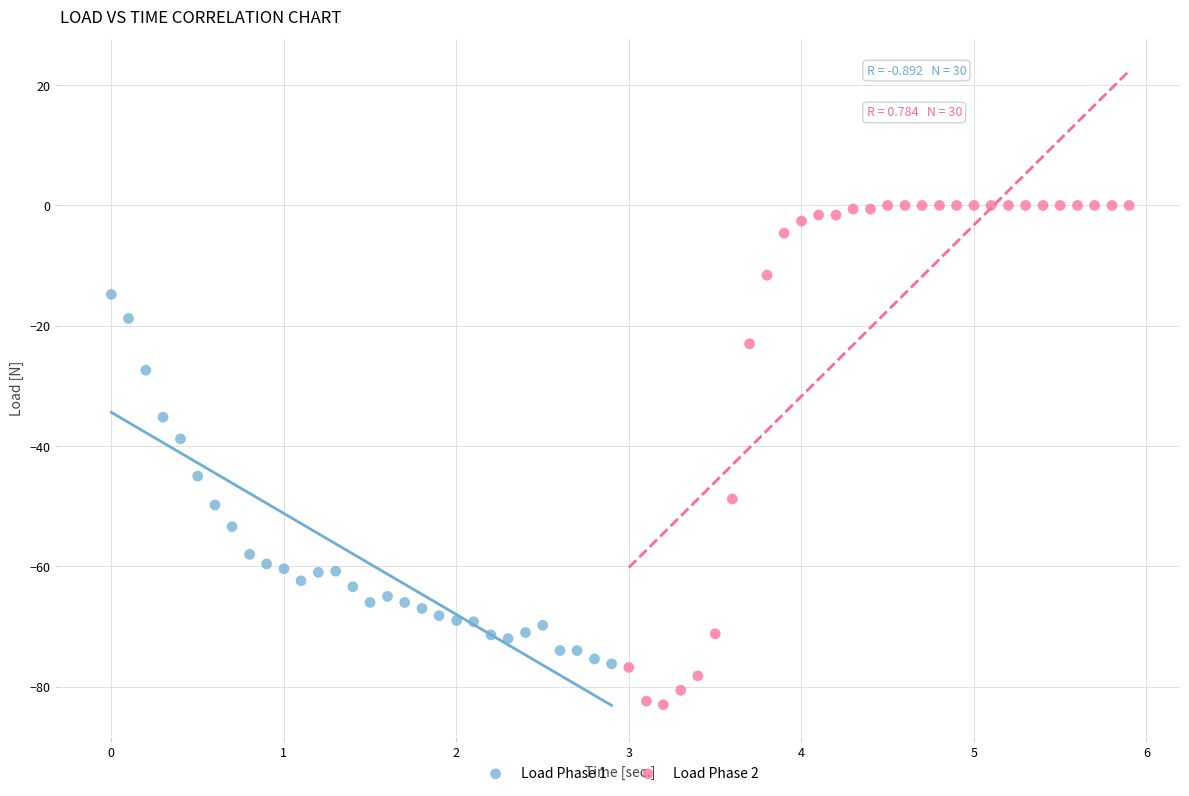

Which series reaches the maximum Y coordinate?

Load Phase 2